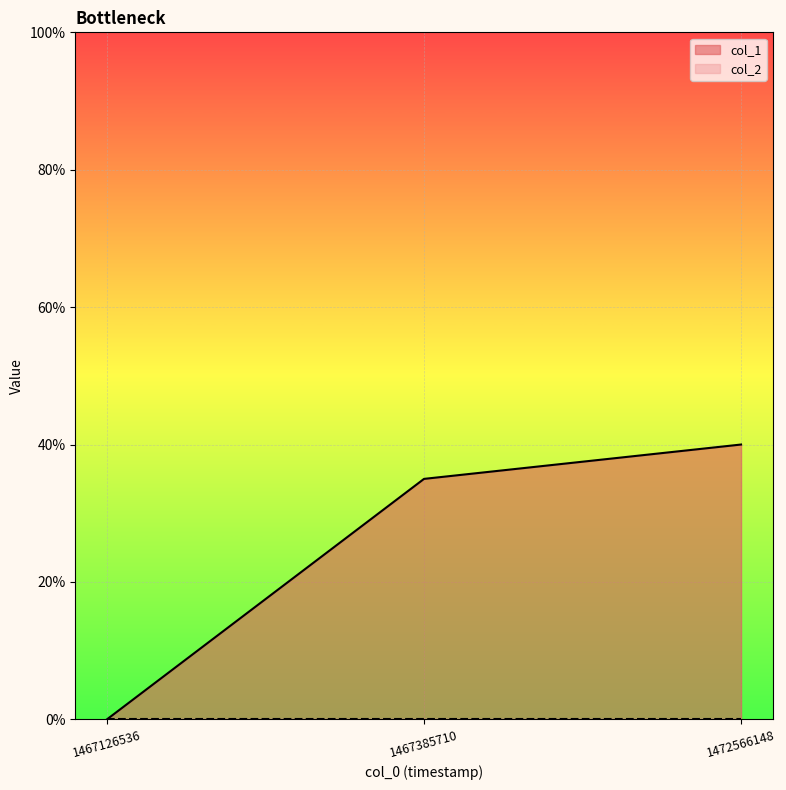

What is the average value?

25